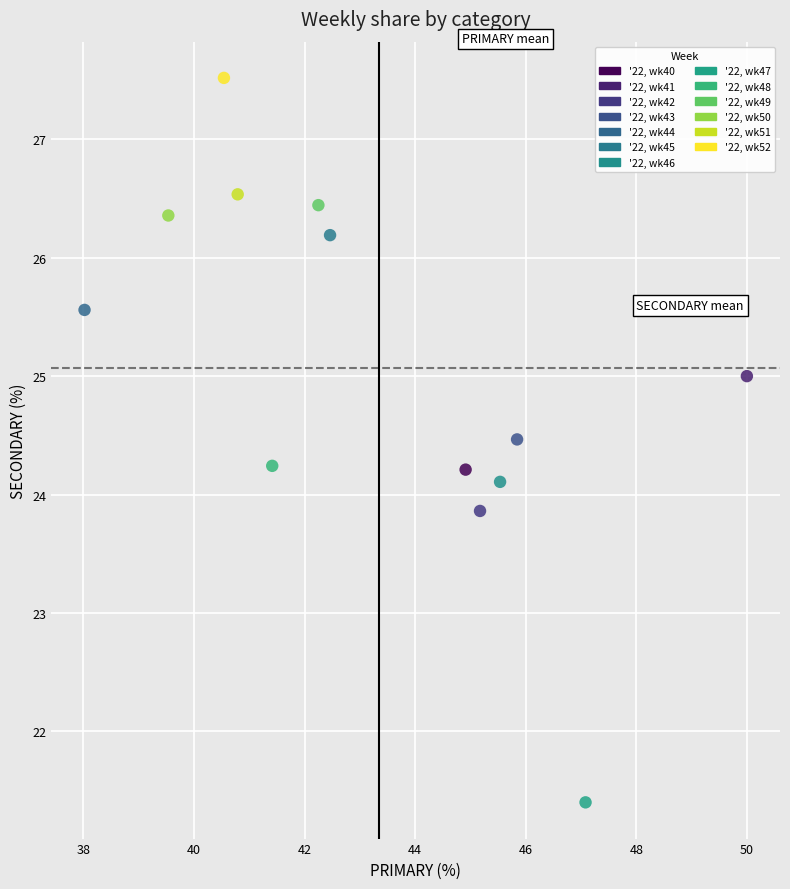

Which series contains the lowest Y value?

'22, wk47